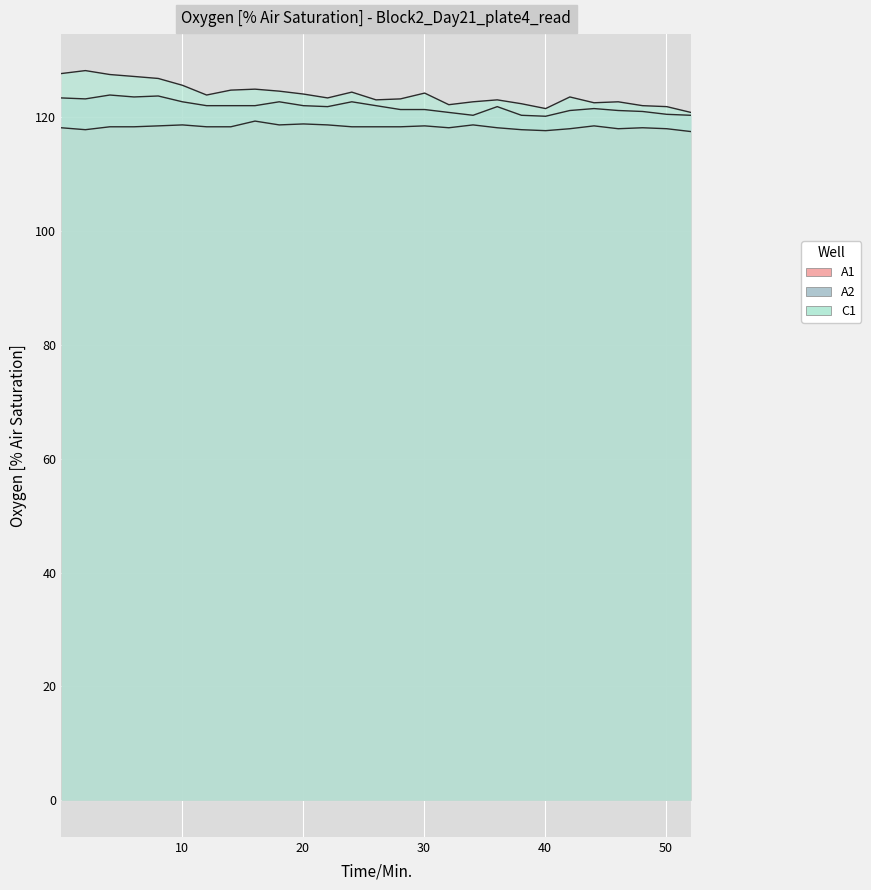

Is it true that A1 equals 55.3 at 16.05?

False